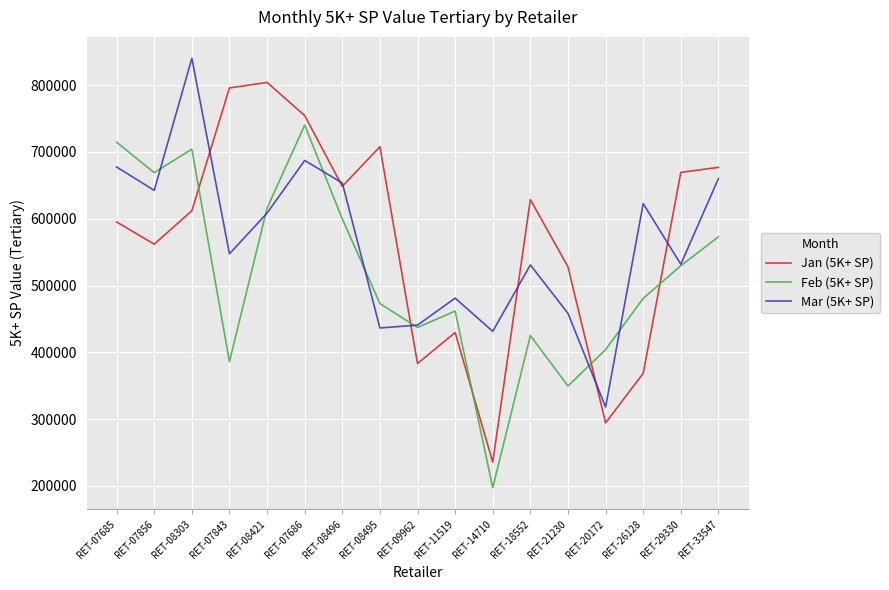

Is the value of Feb (5K+ SP) at RET-07686 greater than the value of Mar (5K+ SP) at RET-08421?

Yes